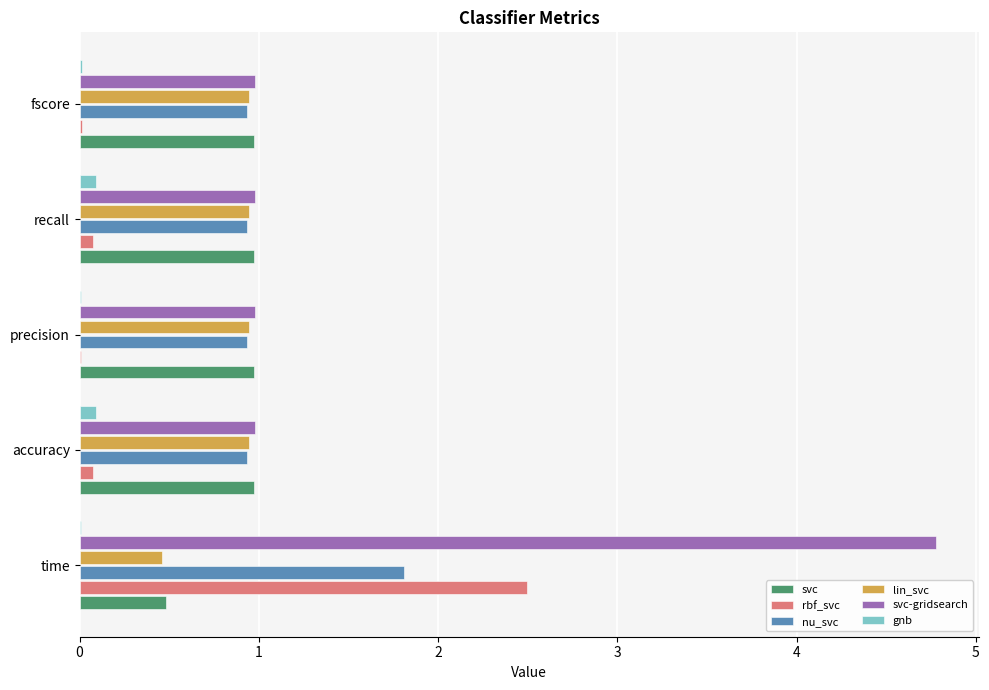

What is the sum of all lin_svc values?

4.2